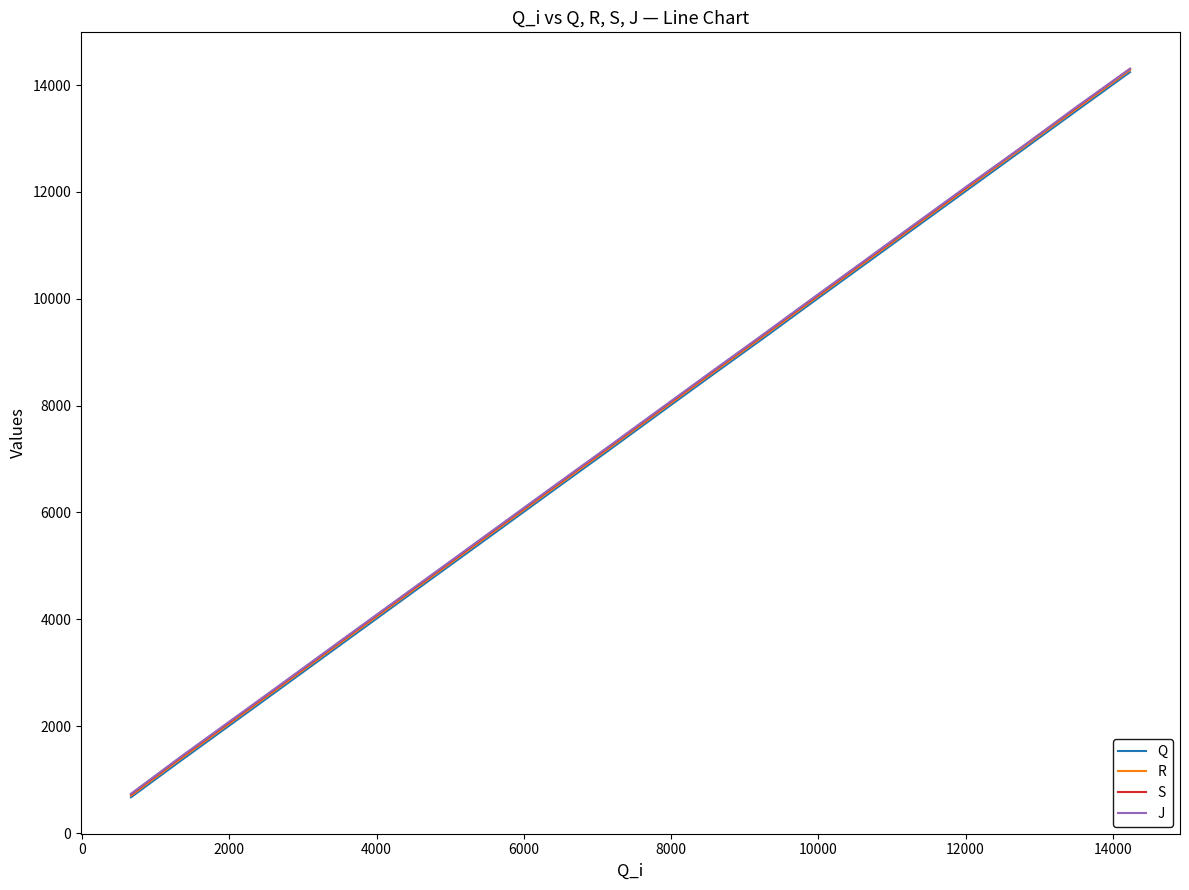

What is the highest value of the J series?

14305